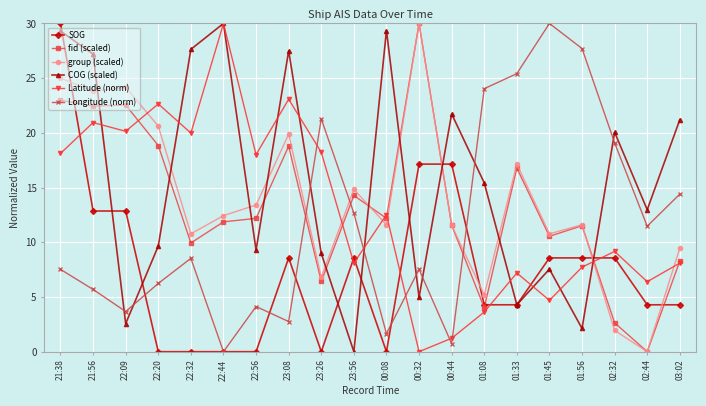

The value of COG (scaled) at 22:09 is 3.7. True or false?

False